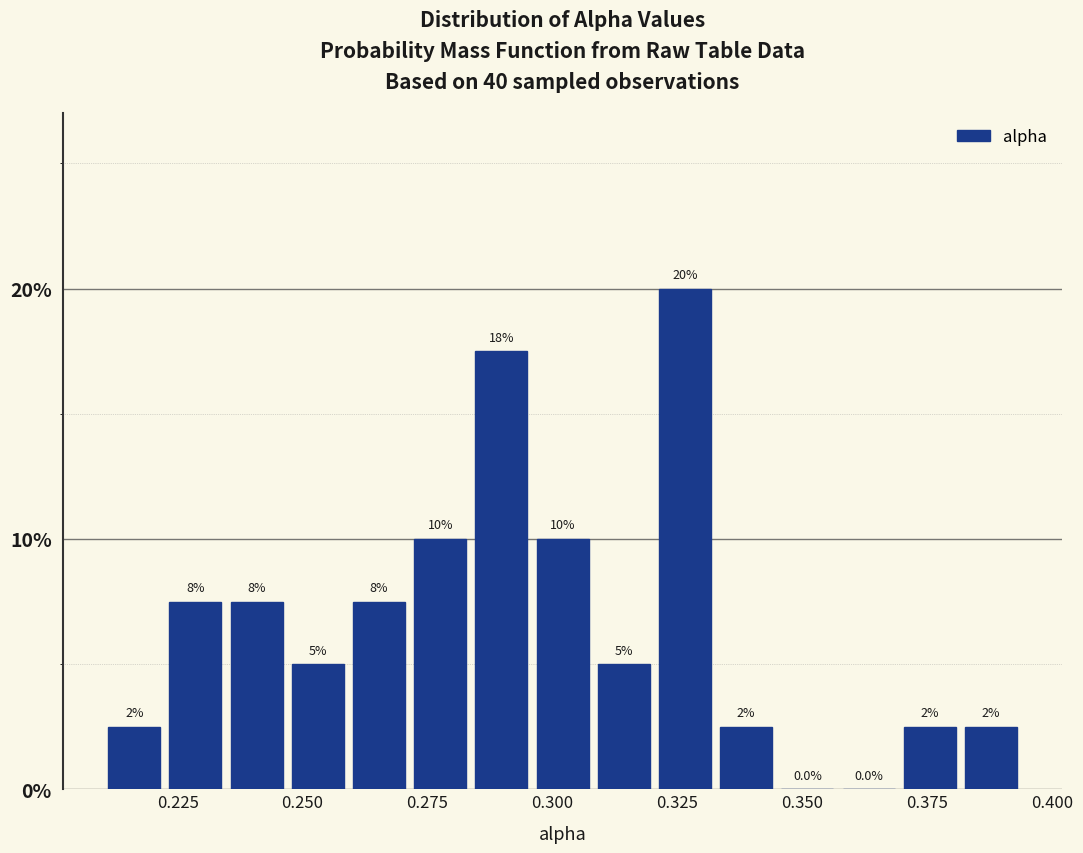

Around what value on the x-axis is the tallest bar? Give the approximate position of its centre, as read against the axis.

0.325